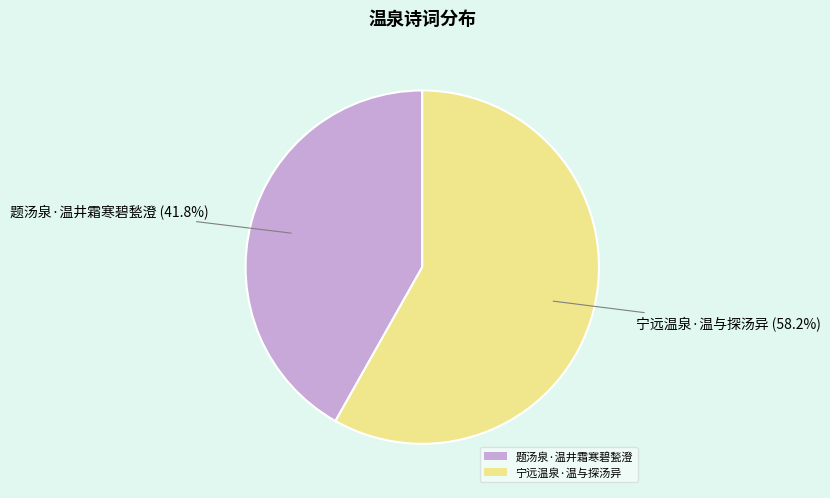

What is the total percentage of 题汤泉·温井霜寒碧甃澄 and 宁远温泉·温与探汤异?

100.0%